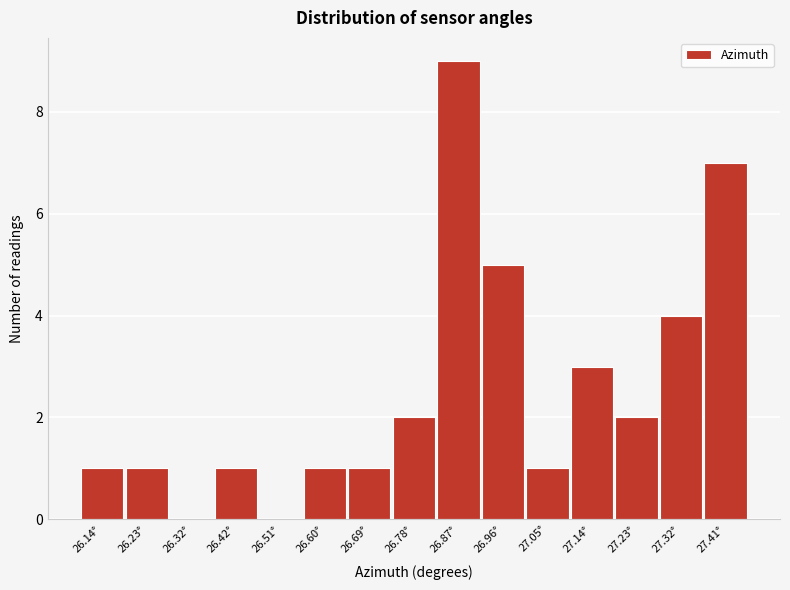

Reading left to right, what are all the values shown in this chart?

26.14°=1	26.23°=1	26.32°=0	26.42°=1	26.51°=0	26.60°=1	26.69°=1	26.78°=2	26.87°=9	26.96°=5	27.05°=1	27.14°=3	27.23°=2	27.32°=4	27.41°=7